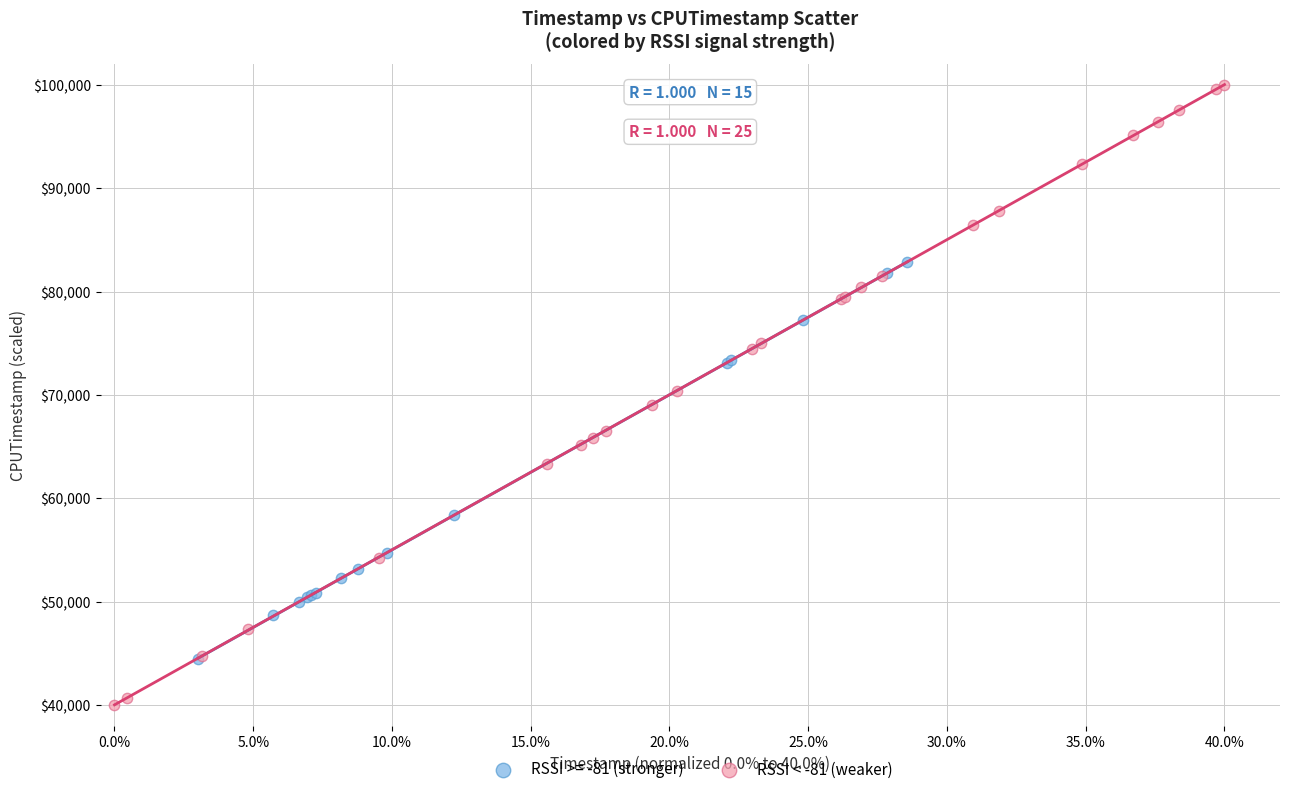

Which series has the largest Y range (max minus min)?

RSSI < -81 (weaker)